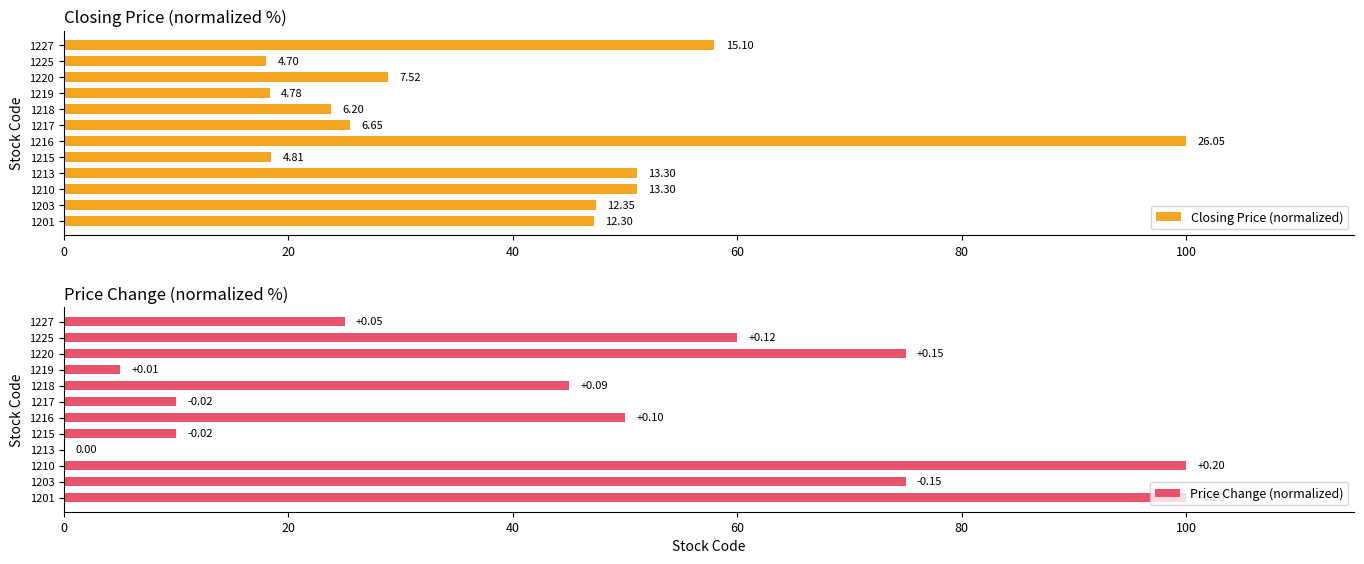

Count the number of categories in the chart.

12